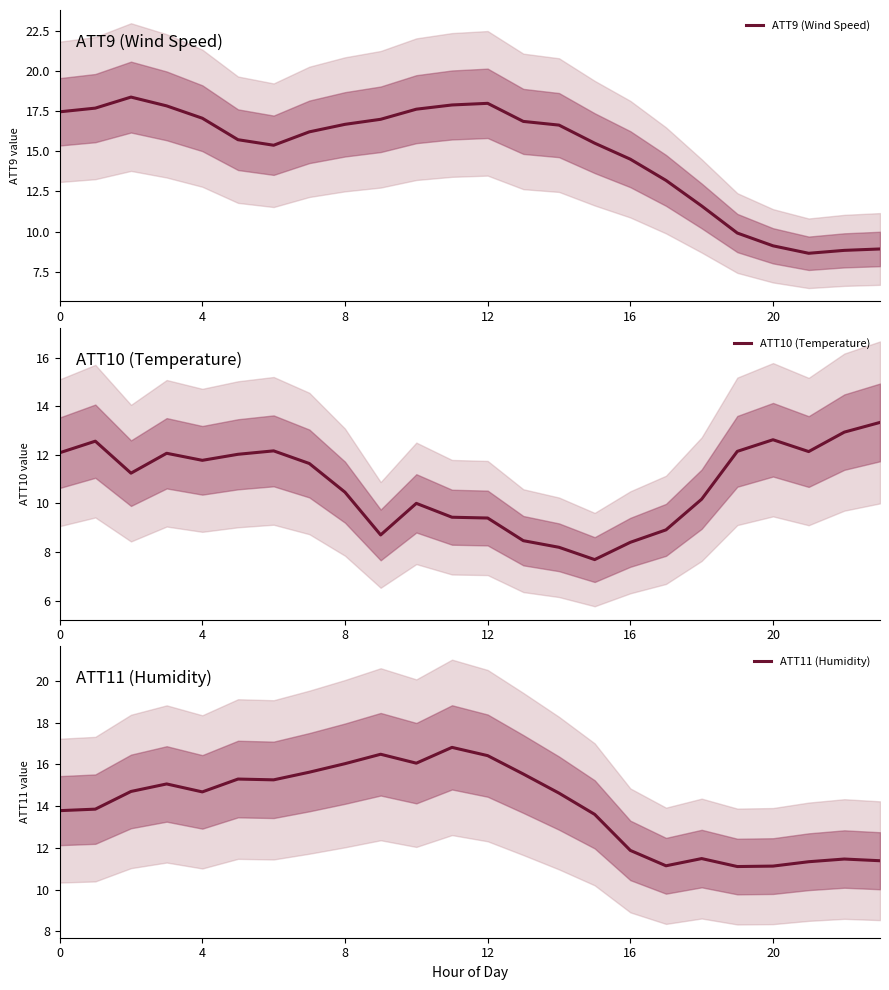

What is the difference between the highest and lowest values at 17?

4.3